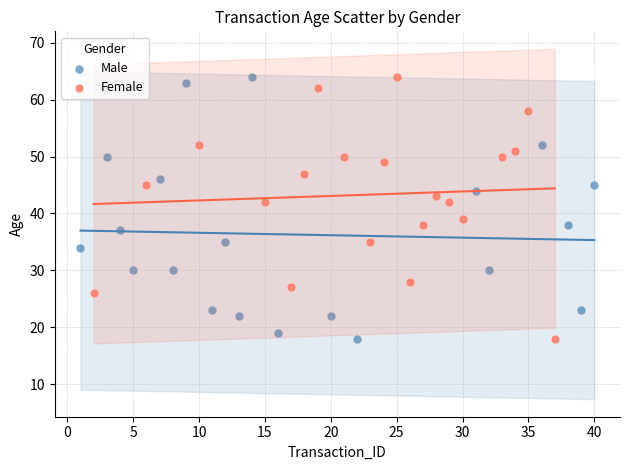

What are all the series names shown in the legend?

Male, Female